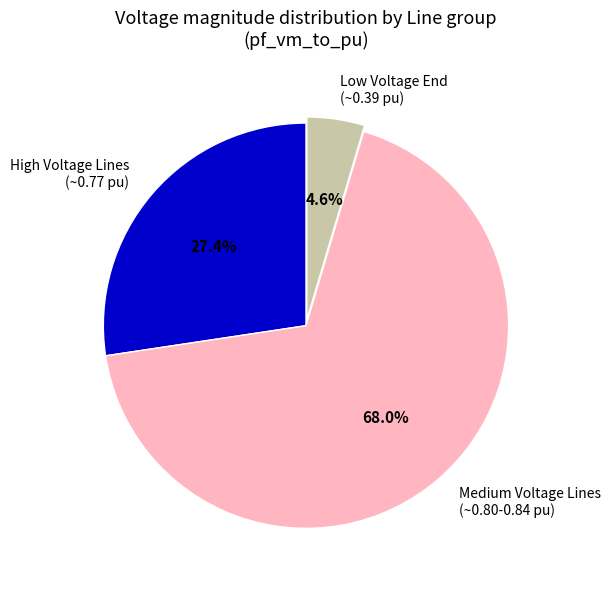

Which category has the smallest portion of the pie?

Low Voltage End (~0.39 pu)